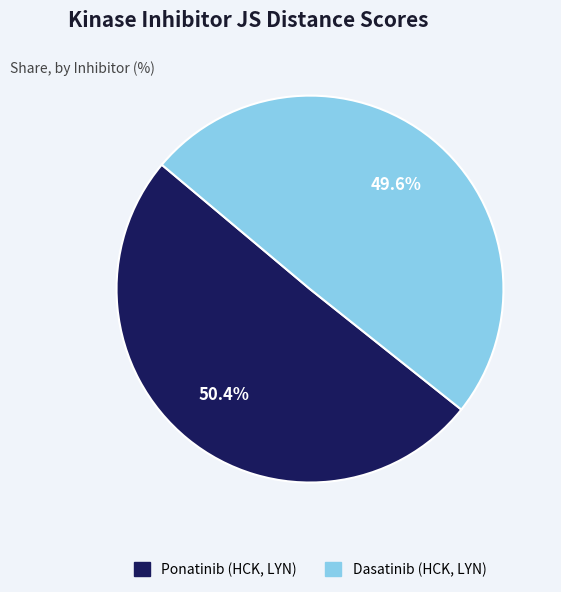

Which category has the biggest portion of the pie?

Ponatinib (HCK, LYN)